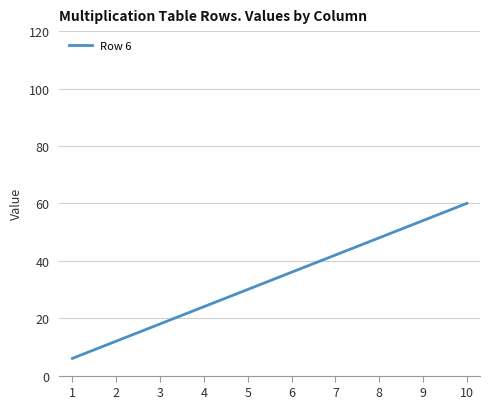

List the labels in order of value, largest first.

10, 9, 8, 7, 6, 5, 4, 3, 2, 1